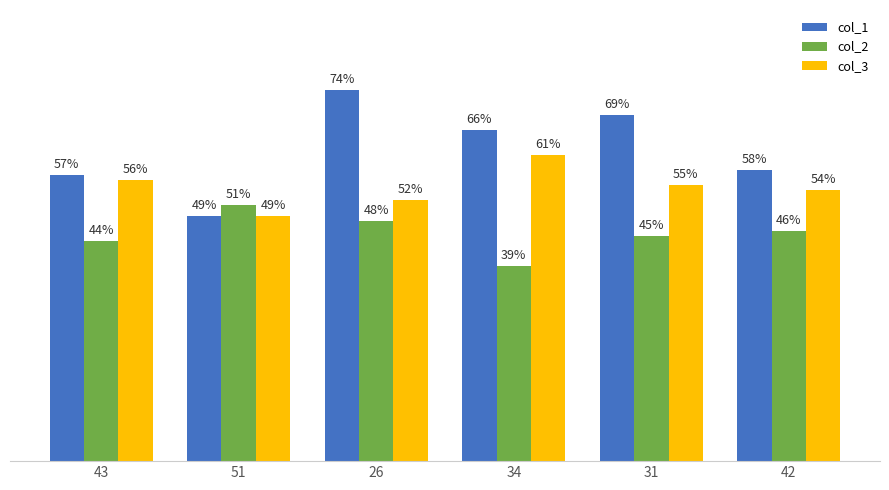

Is the value of col_1 at 42 greater than the value of col_3 at 43?

Yes